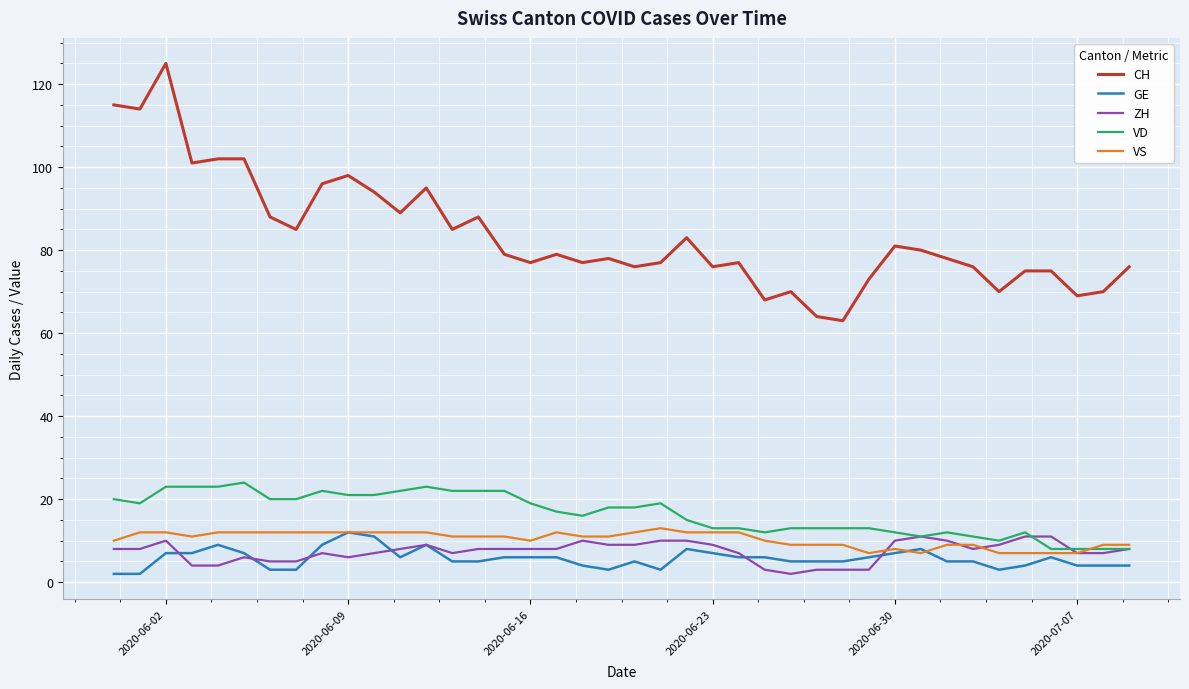

What is the smallest value displayed?

2